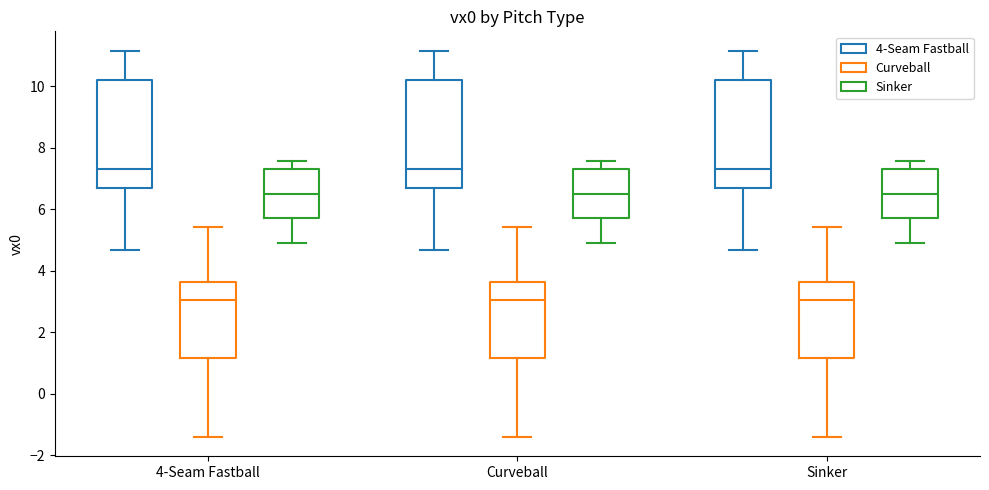

Reading left to right, transcribe this box plot: for each box, give where its median line is, the range the box spans, and where its two whiskers end, as read against the y-axis. The values are not printed on the chart, so give them approximately, as read against the axis.

4-Seam Fastball (4-Seam Fastball): median 7.2, box 6.6 to 10.2, whiskers 4.6 to 11.2
4-Seam Fastball (Curveball): median 3.0, box 1.2 to 3.6, whiskers -1.4 to 5.4
4-Seam Fastball (Sinker): median 6.6, box 5.8 to 7.2, whiskers 4.8 to 7.6
Curveball (4-Seam Fastball): median 7.2, box 6.6 to 10.2, whiskers 4.6 to 11.2
Curveball (Curveball): median 3.0, box 1.2 to 3.6, whiskers -1.4 to 5.4
Curveball (Sinker): median 6.6, box 5.8 to 7.2, whiskers 4.8 to 7.6
Sinker (4-Seam Fastball): median 7.2, box 6.6 to 10.2, whiskers 4.6 to 11.2
Sinker (Curveball): median 3.0, box 1.2 to 3.6, whiskers -1.4 to 5.4
Sinker (Sinker): median 6.6, box 5.8 to 7.2, whiskers 4.8 to 7.6